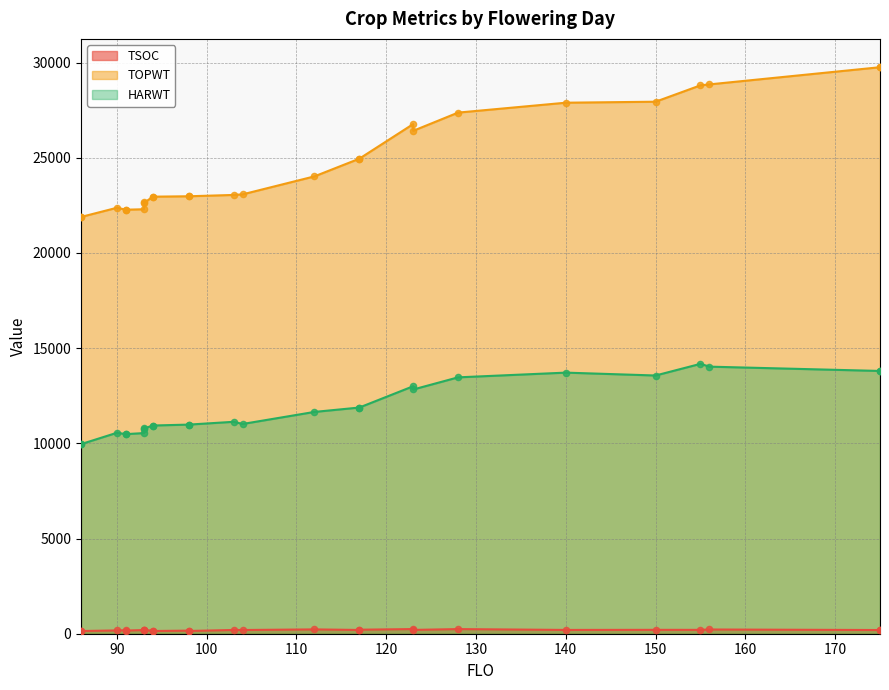

Which series has the largest Y range (max minus min)?

TOPWT